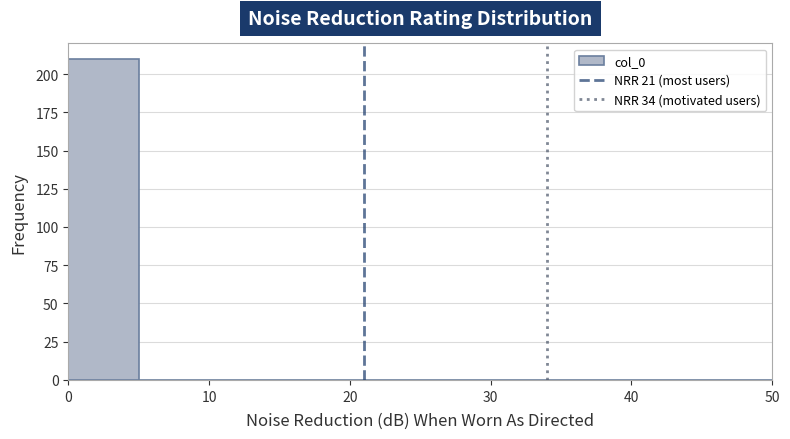

Reading left to right, list every bar in this chart as the range it spans on the x-axis followed by its height. The values are not printed on the chart, so give them approximately, as read against the axis.

0 to 5: 210
5 to 10: 0
10 to 15: 0
15 to 20: 0
20 to 25: 0
25 to 30: 0
30 to 35: 0
35 to 40: 0
40 to 45: 0
45 to 50: 0